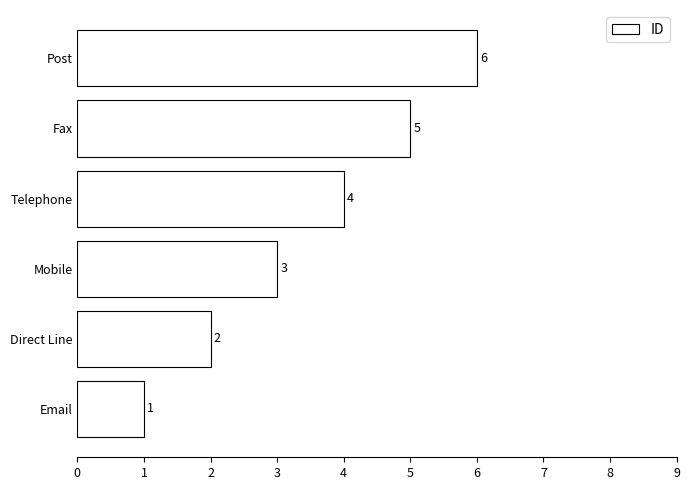

The value at Telephone is 2. True or false?

False